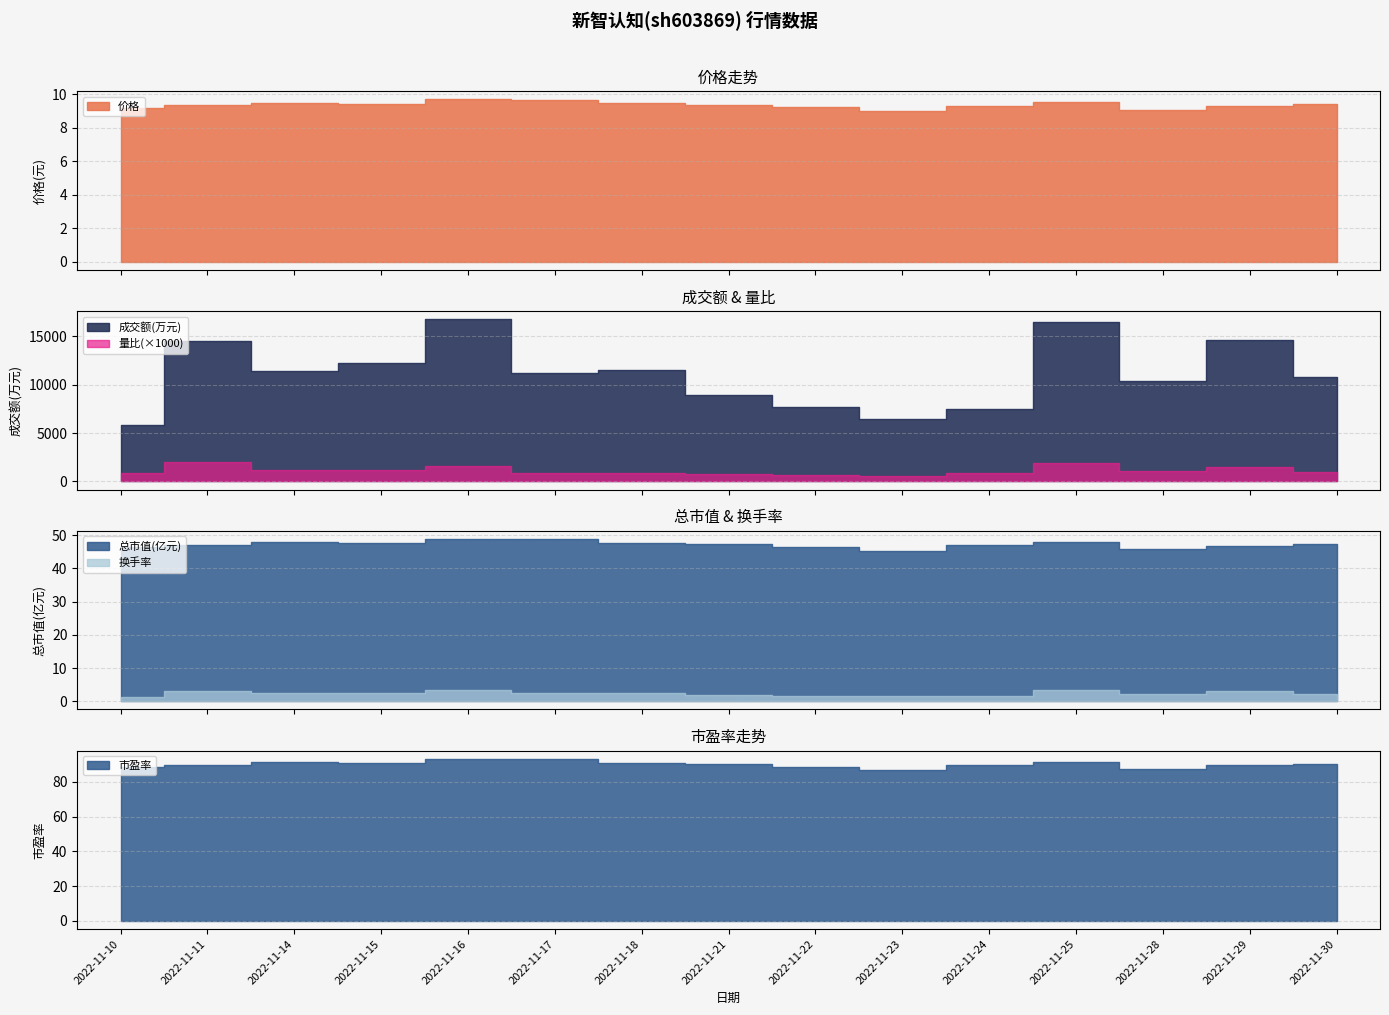

Between 2022-11-16 and 2022-11-17, which is larger?

2022-11-16